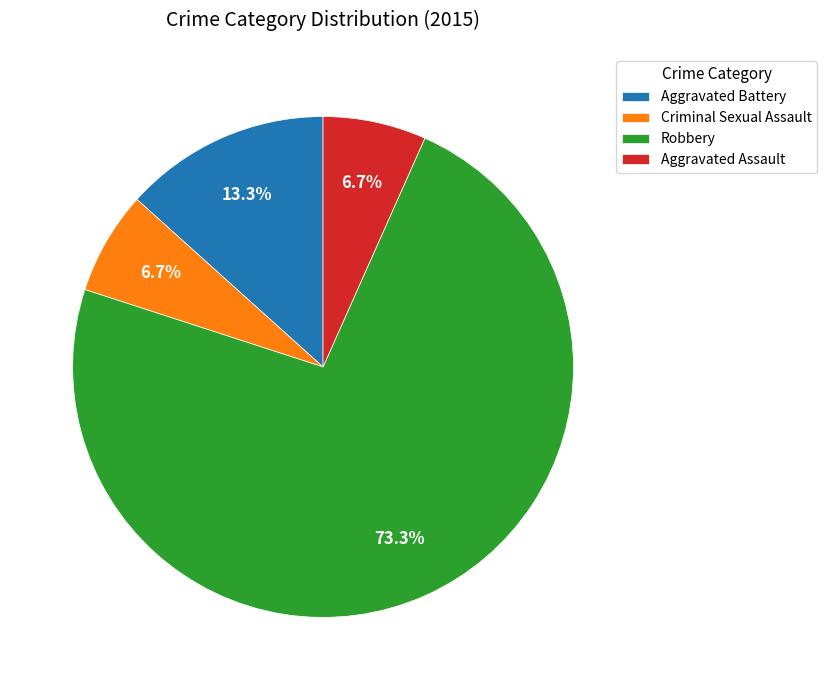

To the nearest percent, what portion does Criminal Sexual Assault represent?

7%